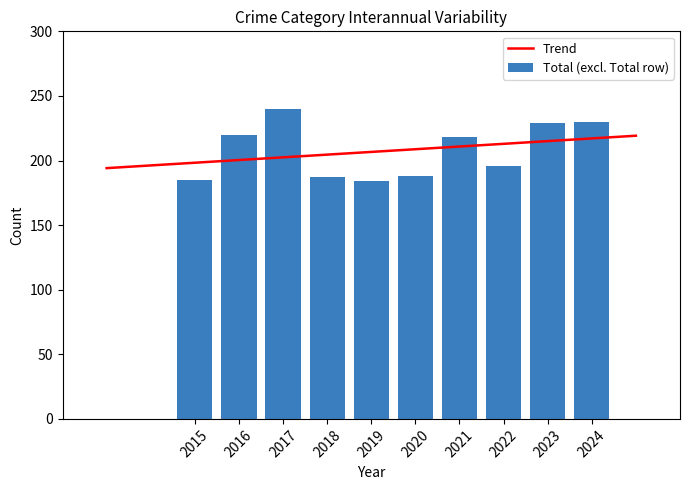

What is the maximum value for Trend?

219.2